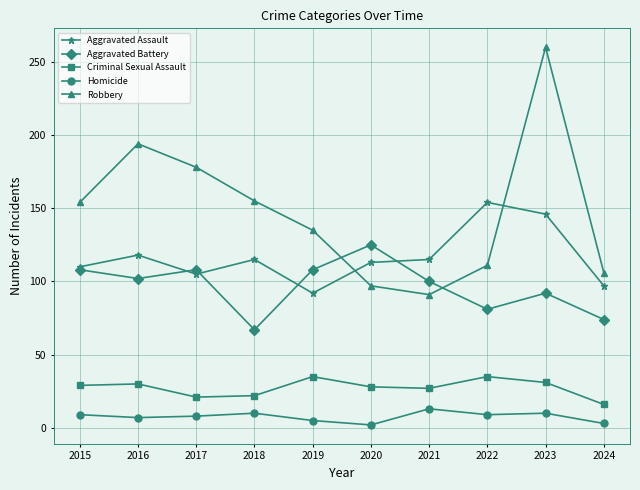

In Aggravated Battery, how many points are lower than both neighbors (excluding endpoints)?

3